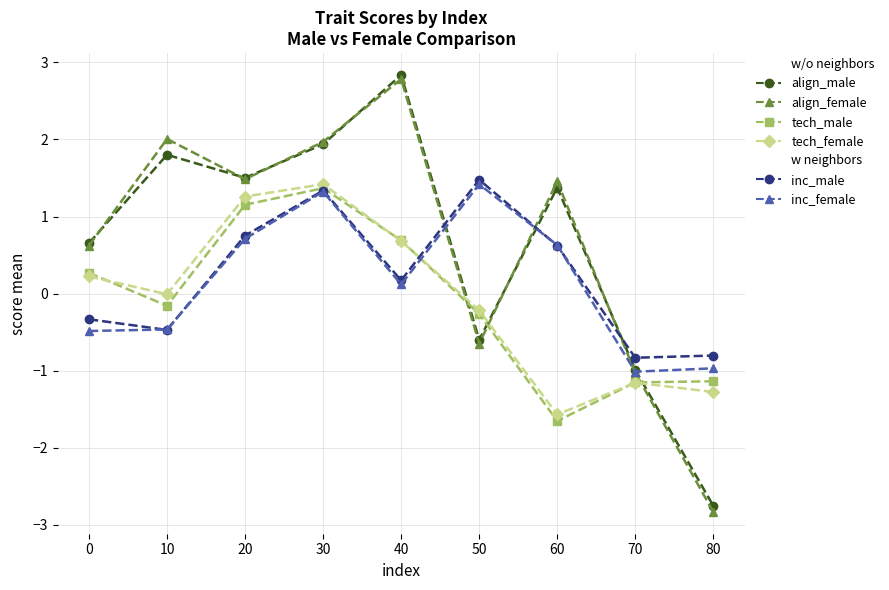

What is the maximum value shown in the chart?

2.8